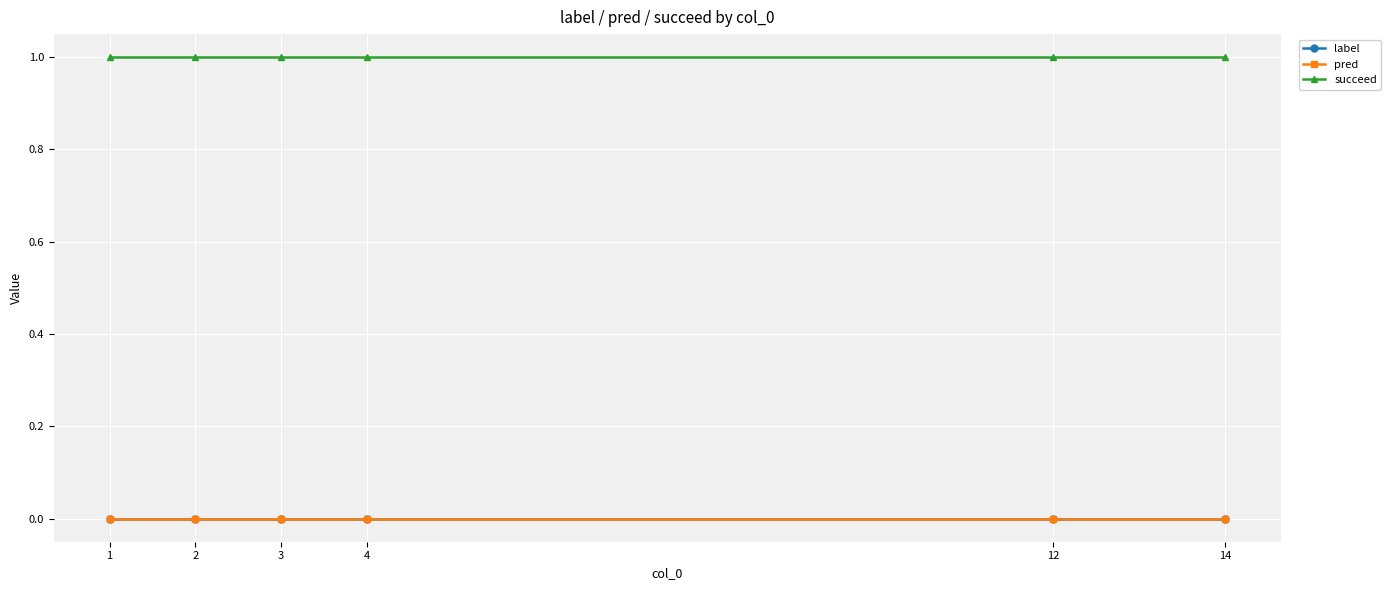

At which category does the chart reach its minimum across all series?

1